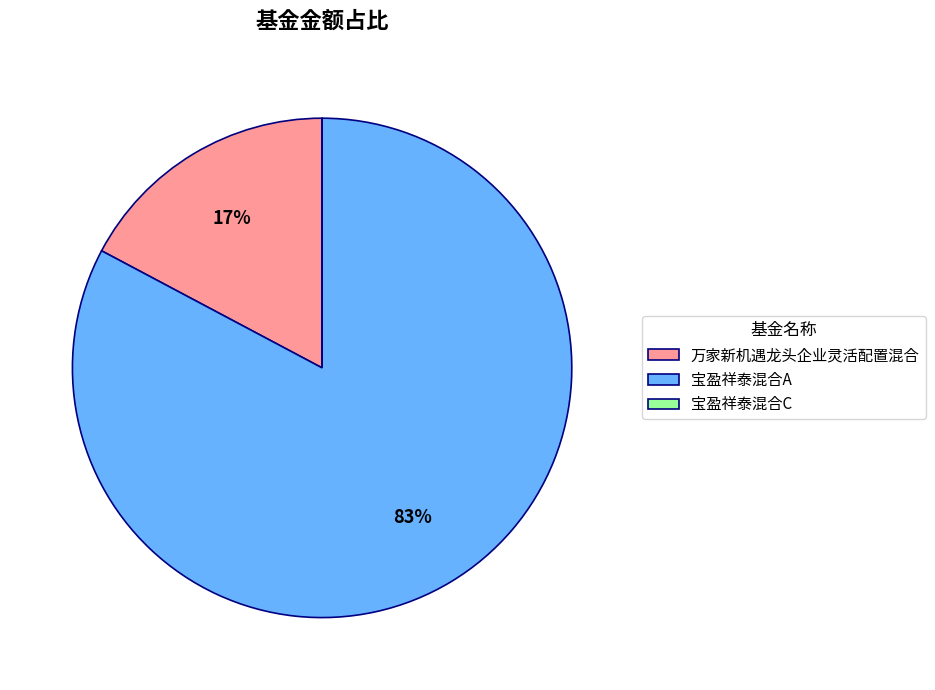

What is the majority slice?

宝盈祥泰混合A